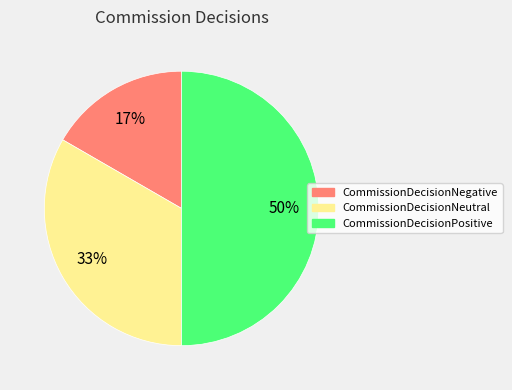

Does CommissionDecisionNegative represent more than half of the total?

No